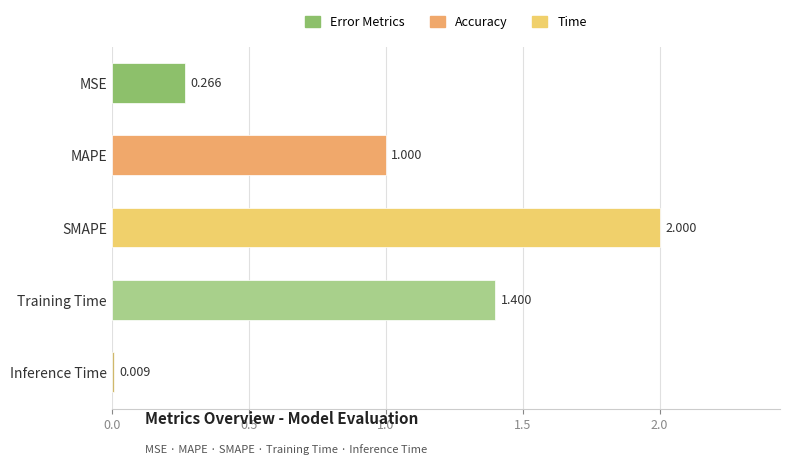

What is the label of the 2nd bar from the top?

MAPE